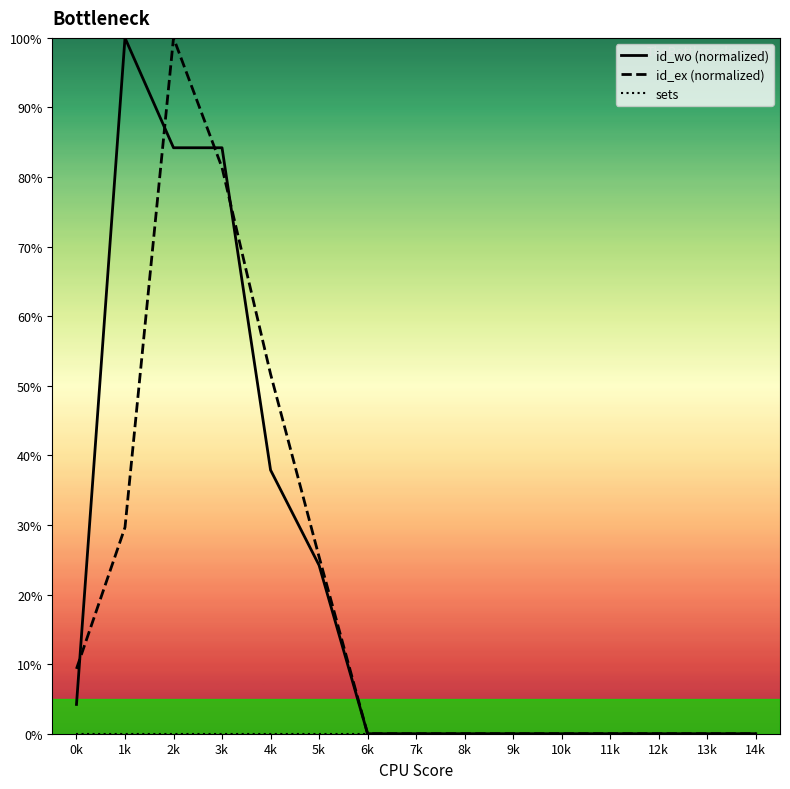

At which category is the sum across all series the highest?

2k